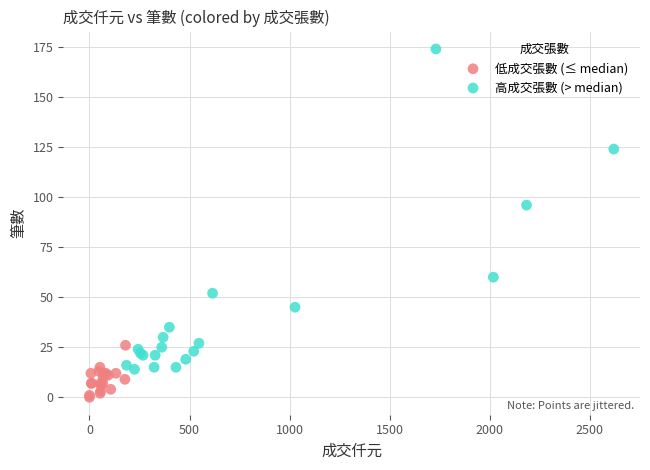

Which series reaches the maximum Y coordinate?

高成交張數 (> median)